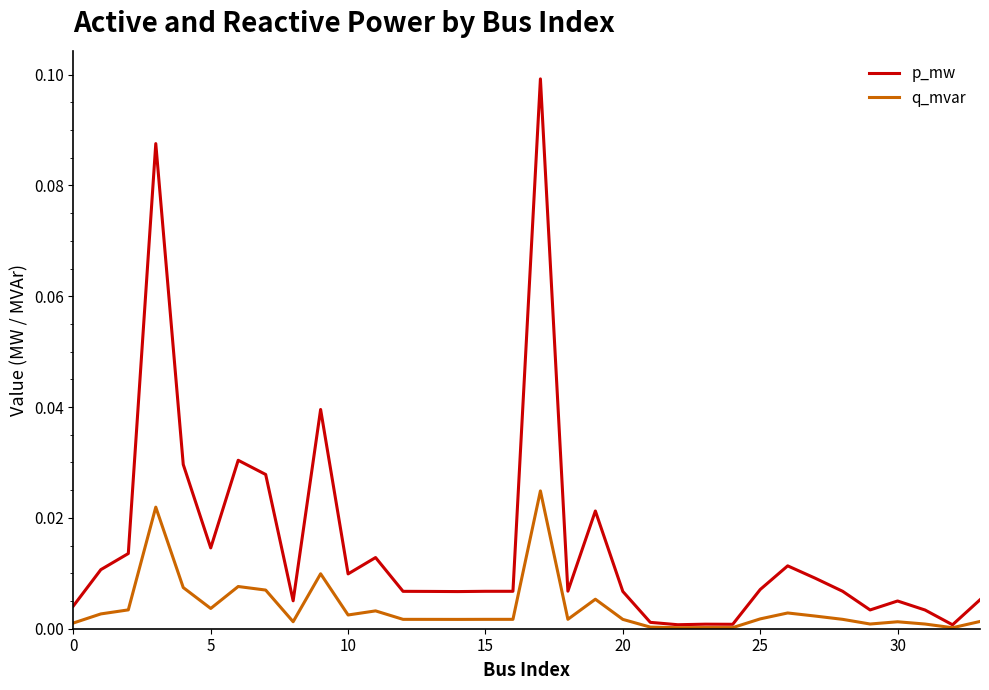

Rank the series by their average value, from lowest to highest.

q_mvar, p_mw